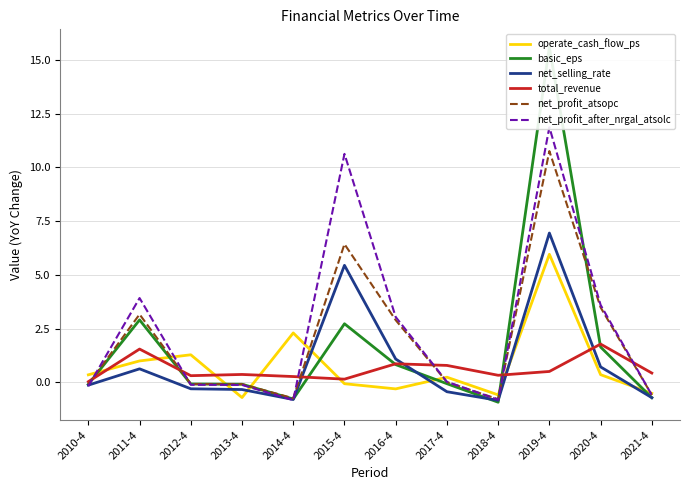

What is the value of the operate_cash_flow_ps point at the 4th from the left?

-0.7